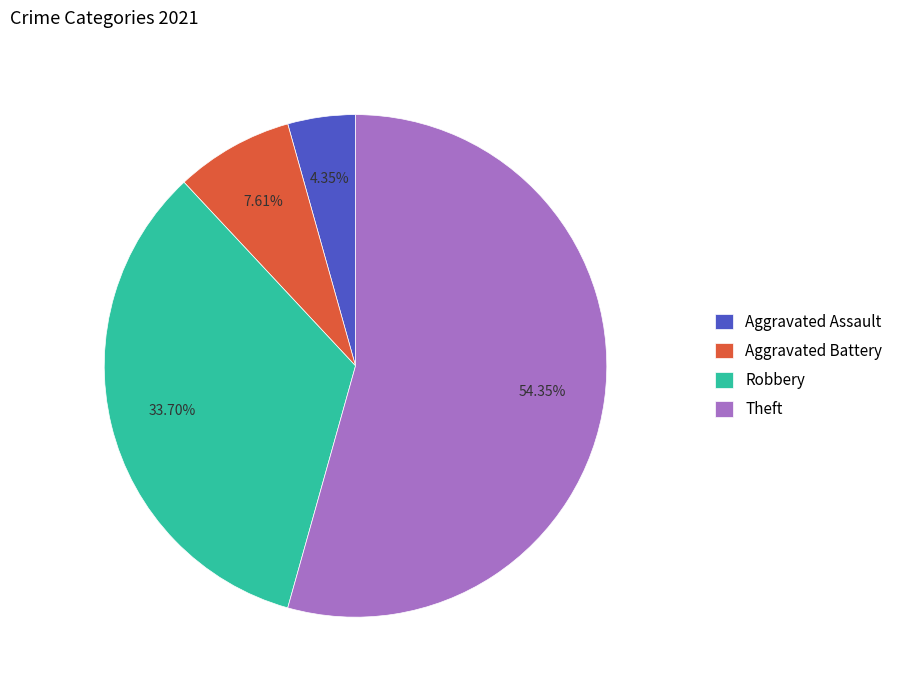

Count the number of slices in the pie.

4